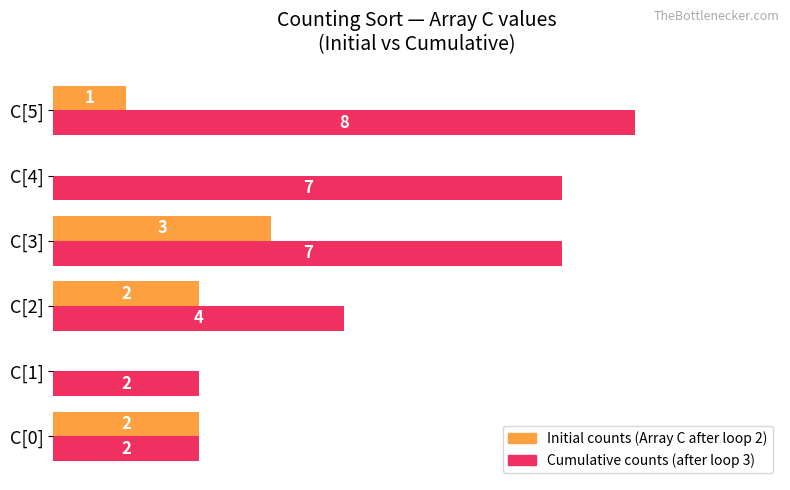

At which category is the sum across all series the highest?

C[3]